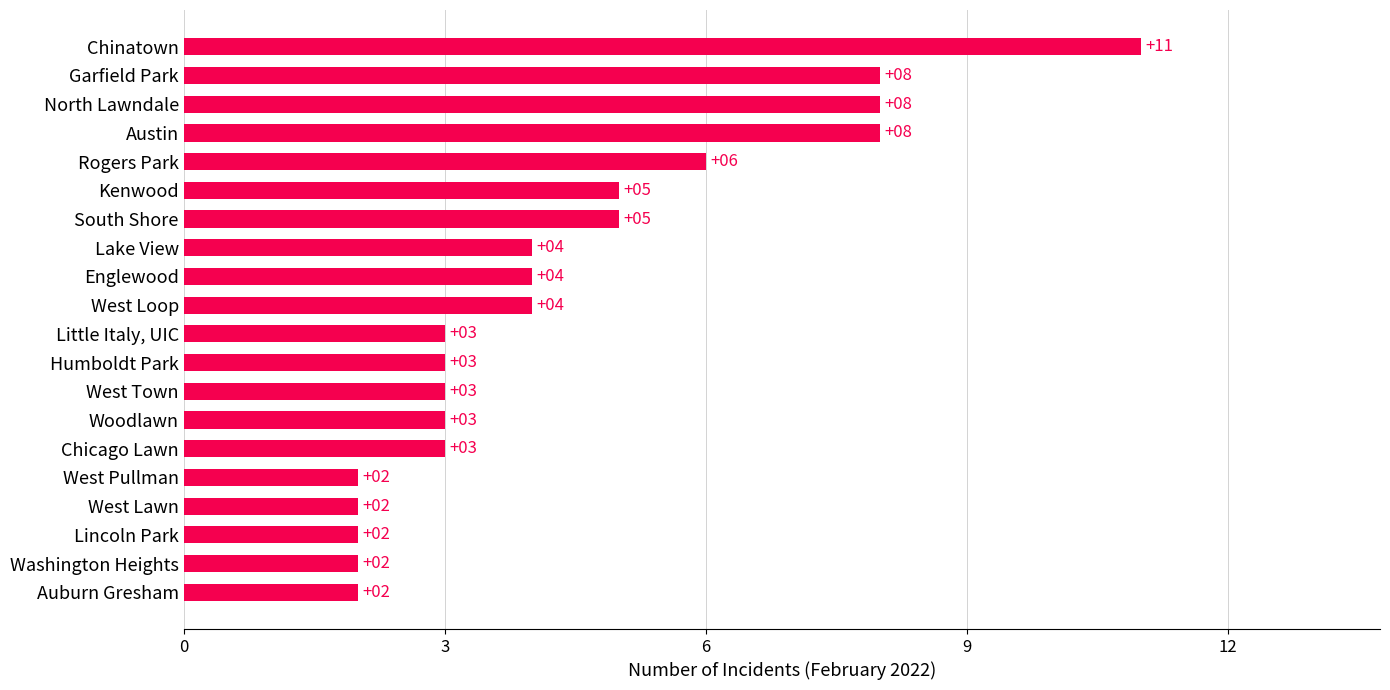

What is the ratio of the value at Chicago Lawn to the value at Washington Heights?

1.5